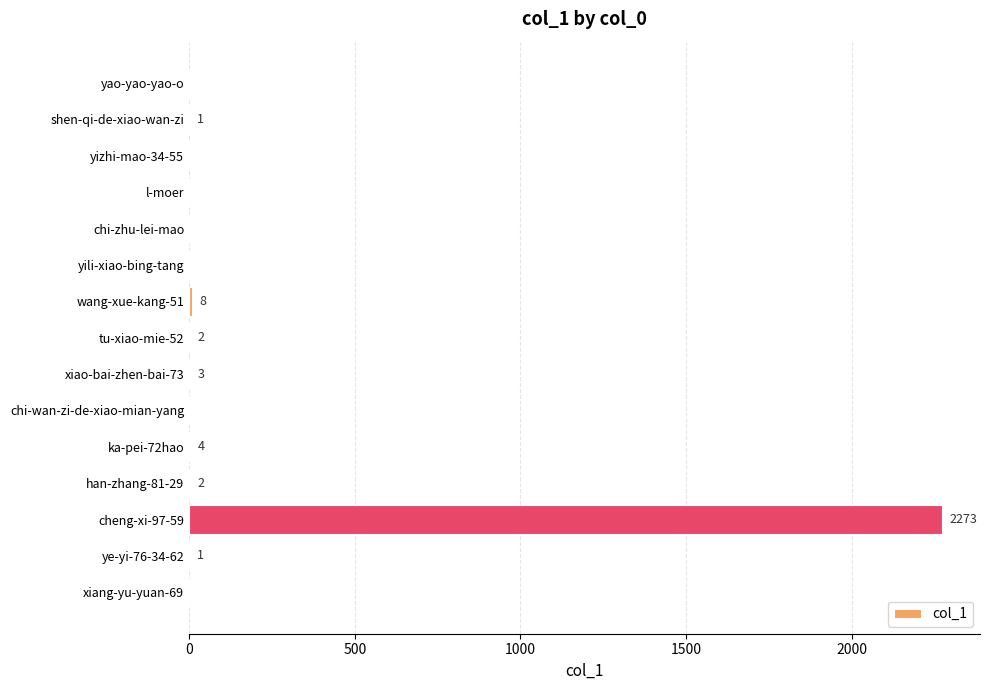

Is it true that the value at yizhi-mao-34-55 is -740?

False